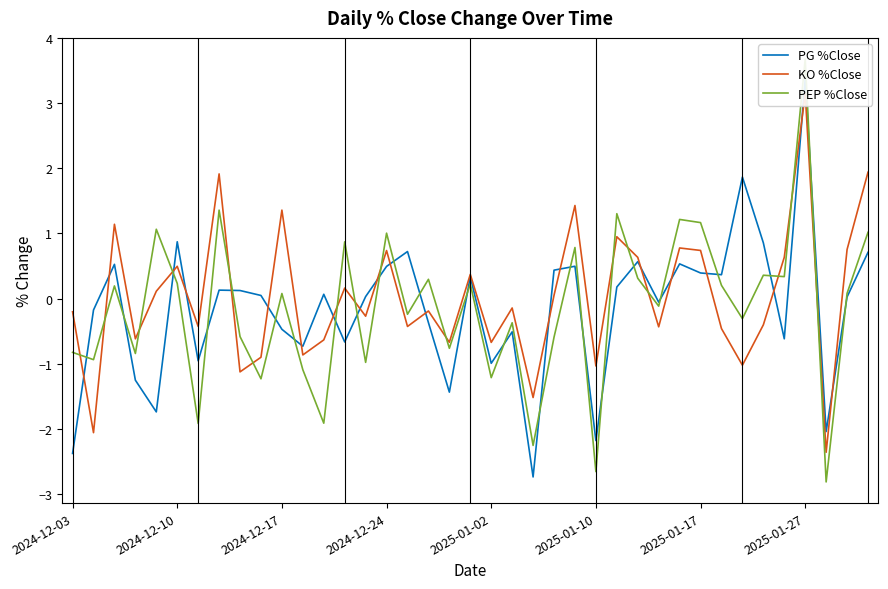

Is this an area chart (filled region under the line)?

No